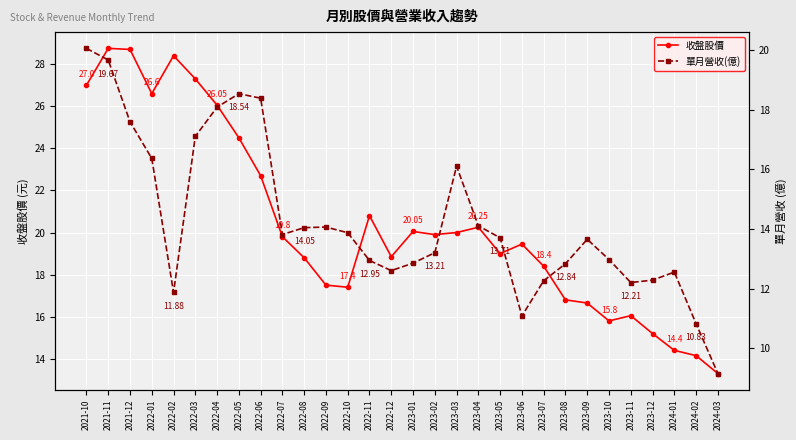

Where is the first local minimum for 單月營收(億)?

2022-02